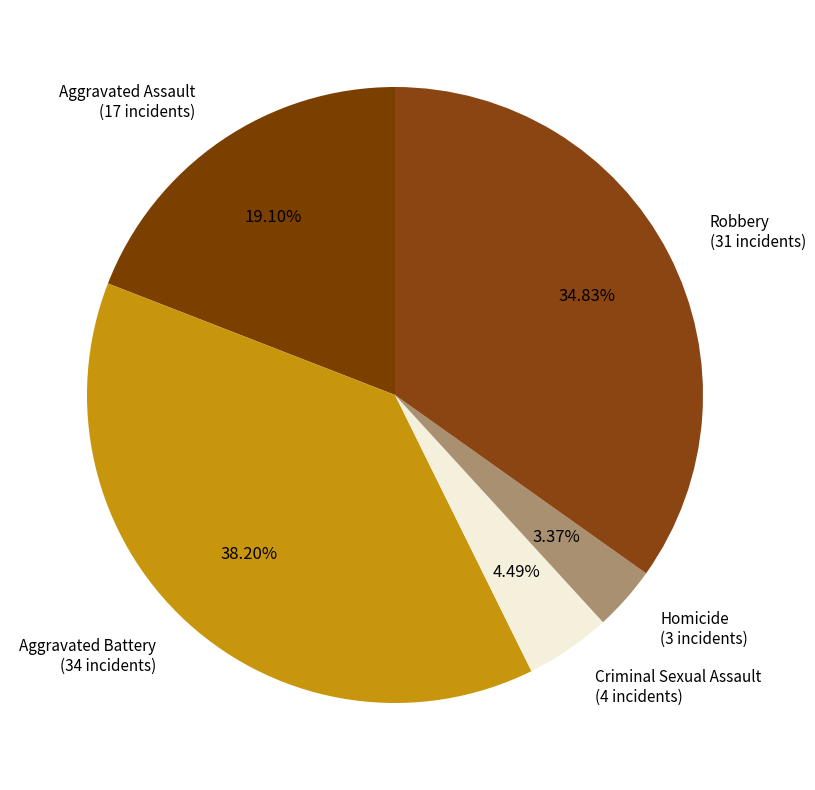

True or false: Aggravated Battery accounts for 38% of the total.

True